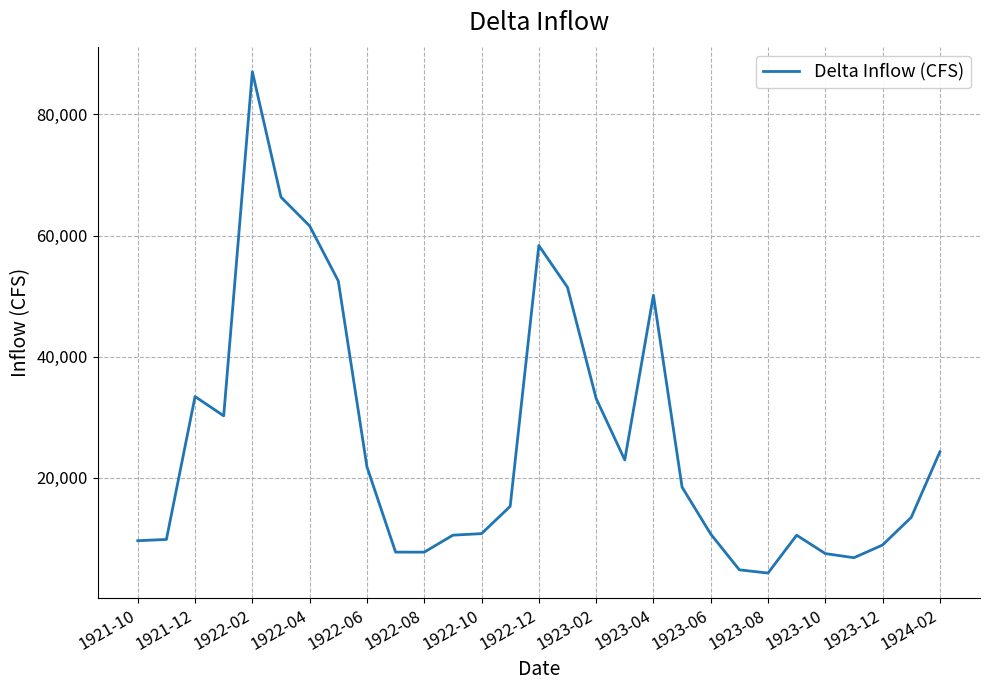

What is the smallest value displayed?

4267.3